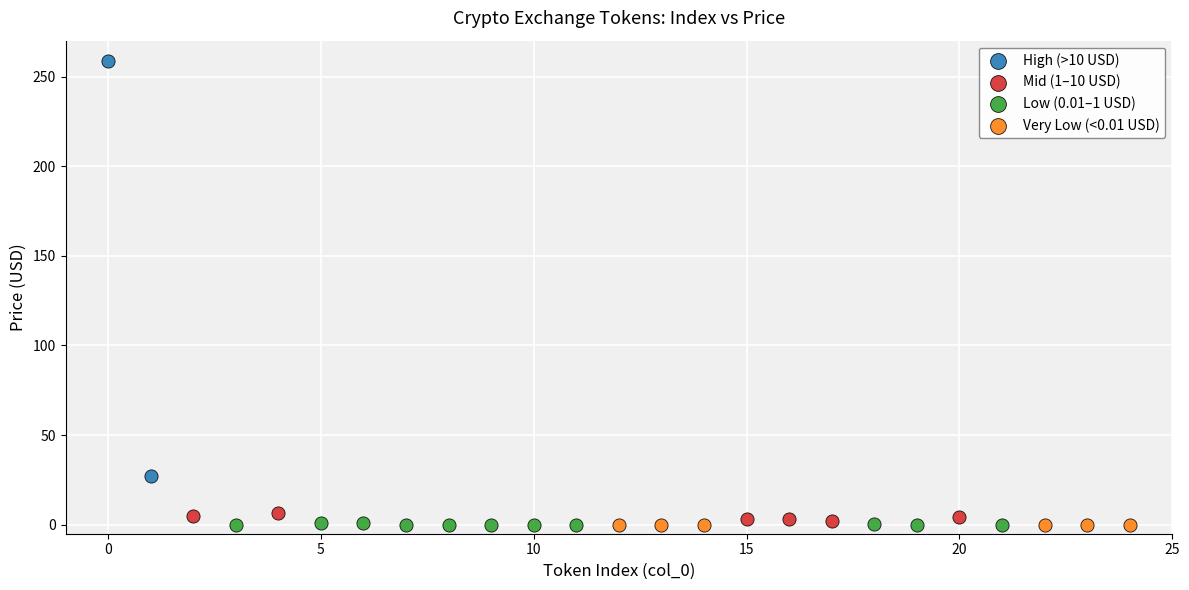

What are all the series names shown in the legend?

High (>10 USD), Mid (1–10 USD), Low (0.01–1 USD), Very Low (<0.01 USD)